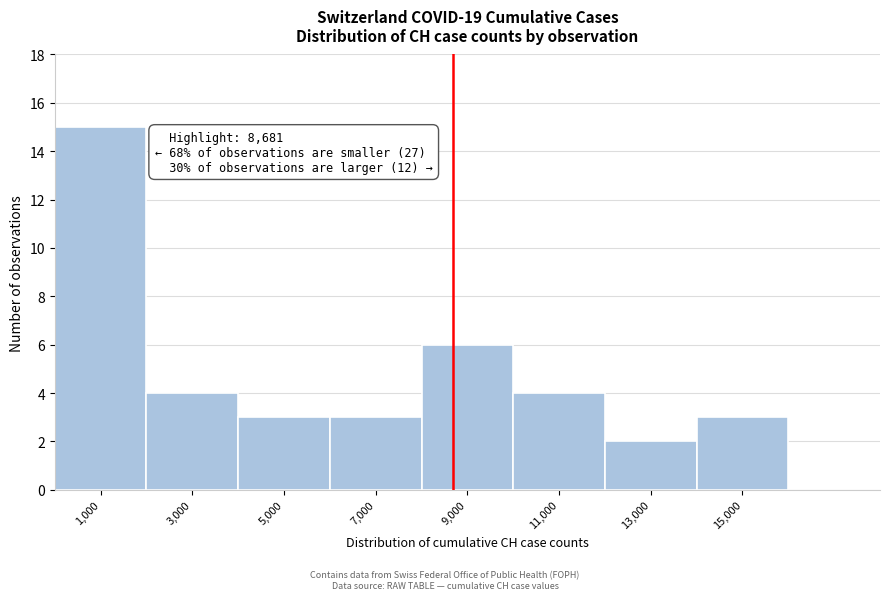

Over which range of the x-axis is the bar tallest?

0 to 2000